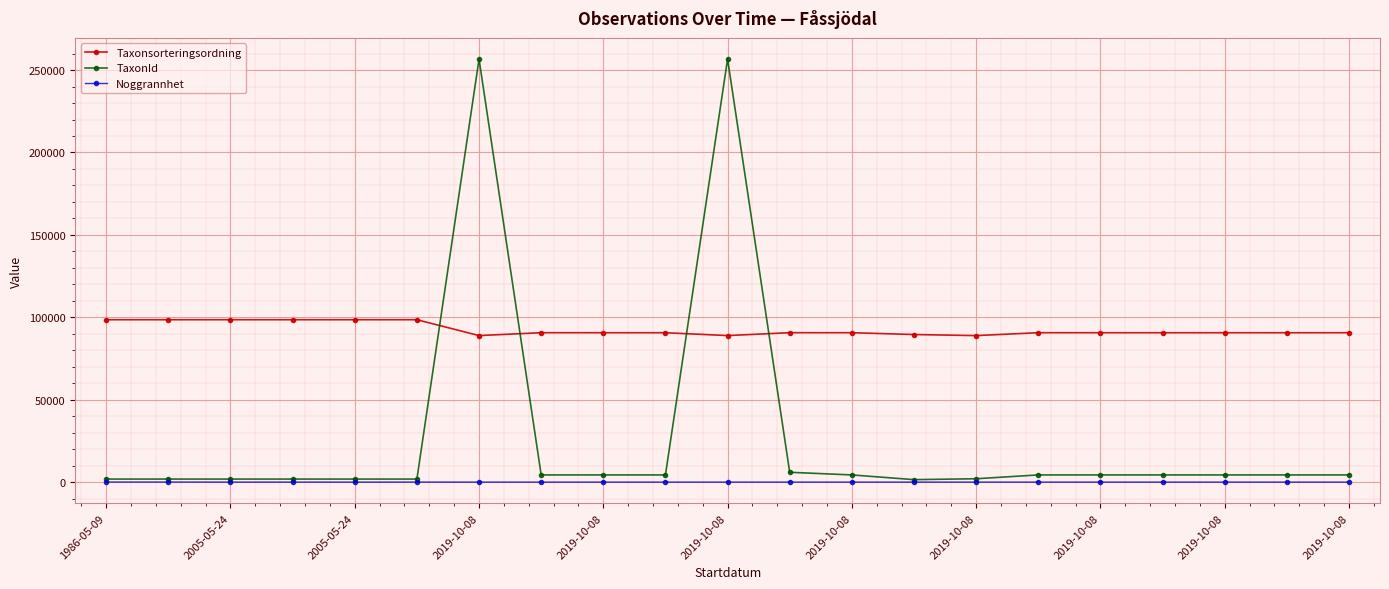

True or false: TaxonId and Taxonsorteringsordning cross at least once.

True